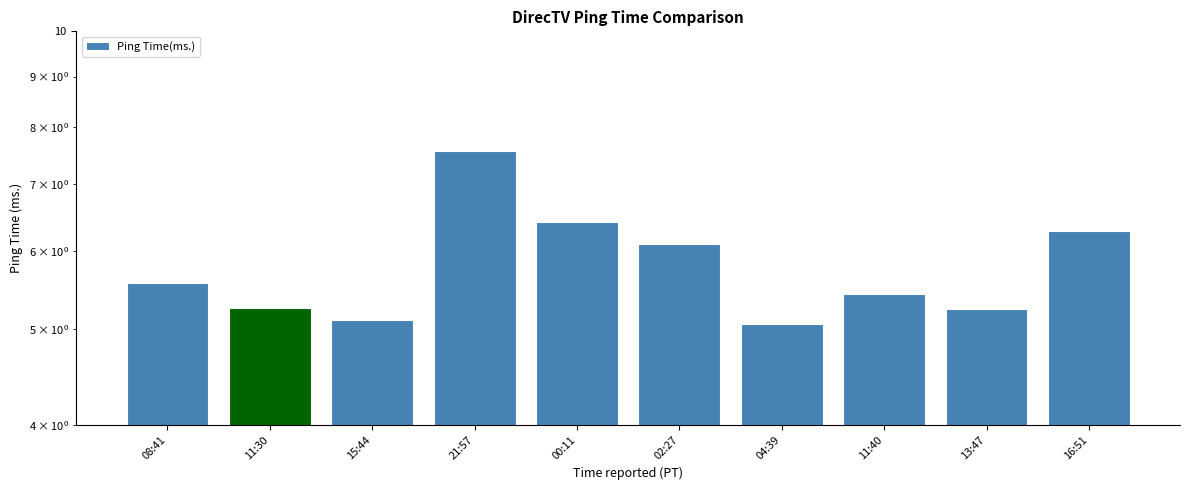

What is the minimum value shown in the chart?

5.1